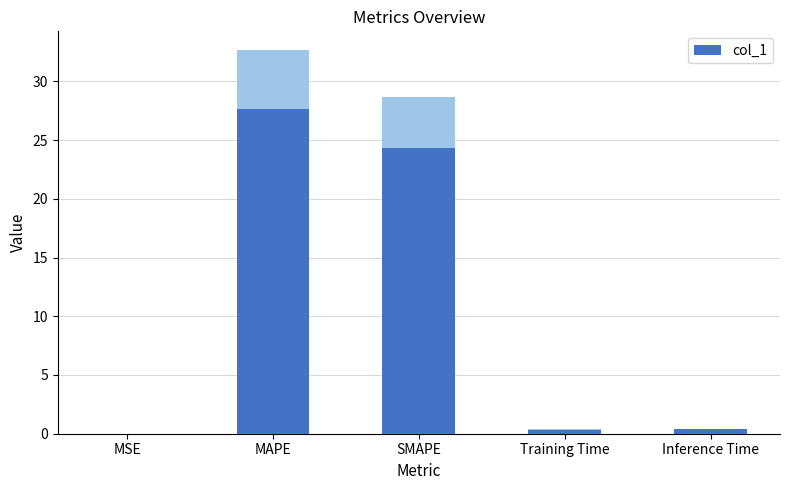

What is the greatest value displayed?

27.6